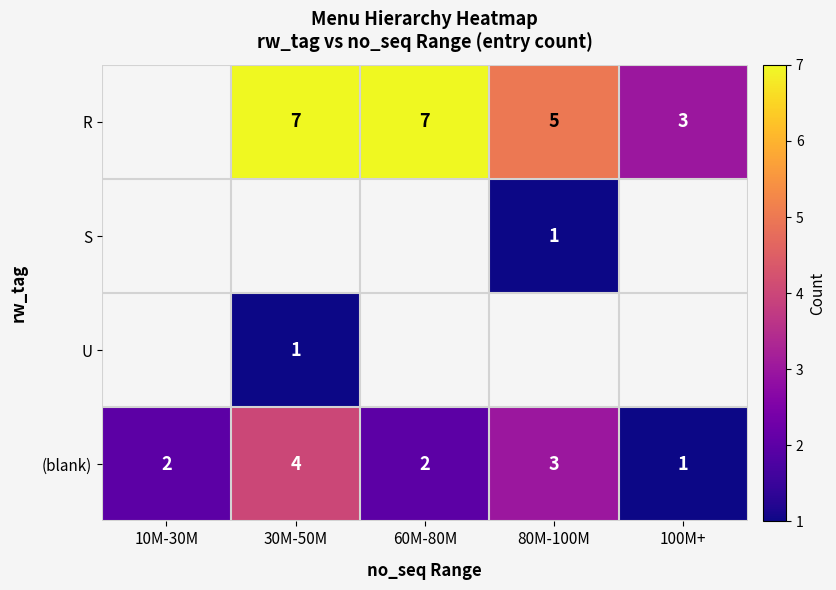

Count the (blank) values in the range 2 to 3.

3